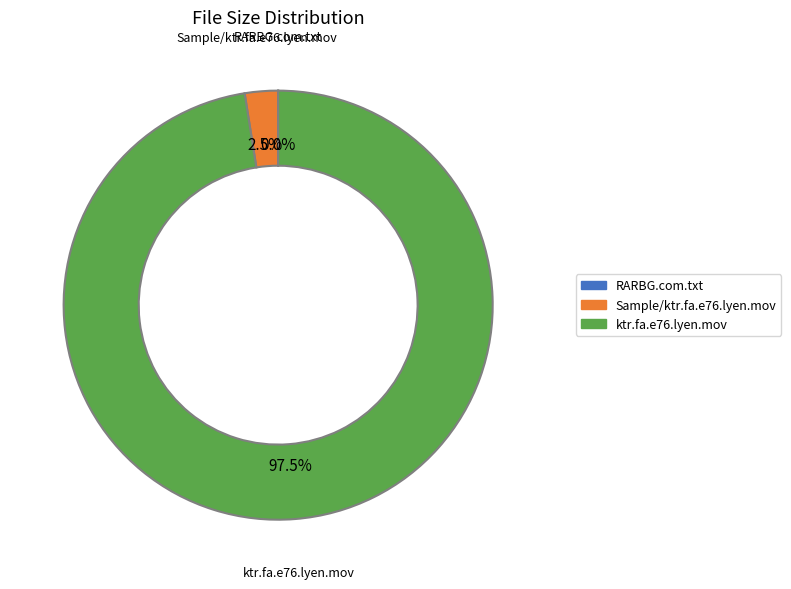

Which category accounts for the majority?

ktr.fa.e76.lyen.mov